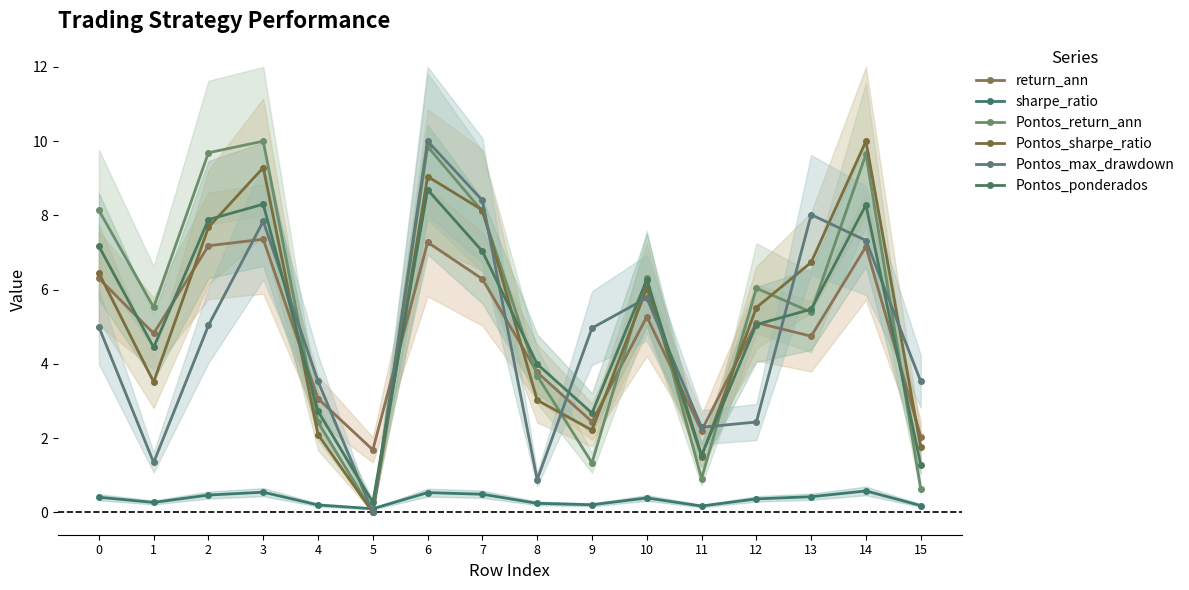

How many lines are shown in the chart?

6